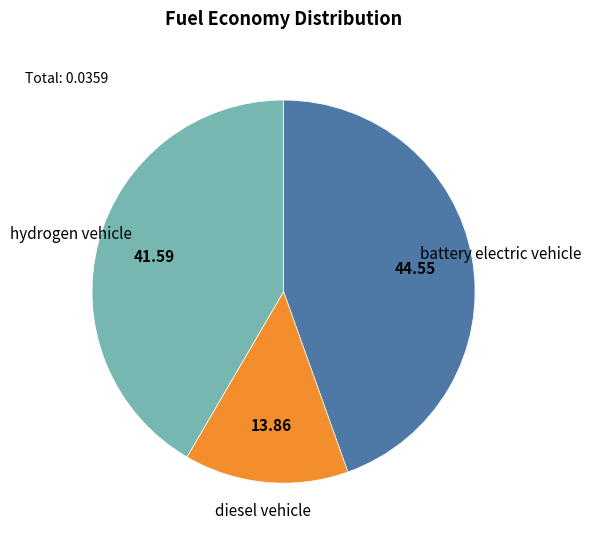

Combined, do hydrogen vehicle and diesel vehicle account for over 50%?

Yes